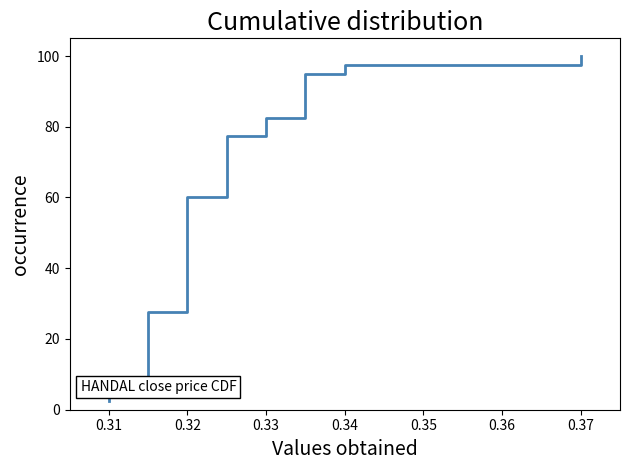

What is the difference between the second highest and second lowest values?

92.5